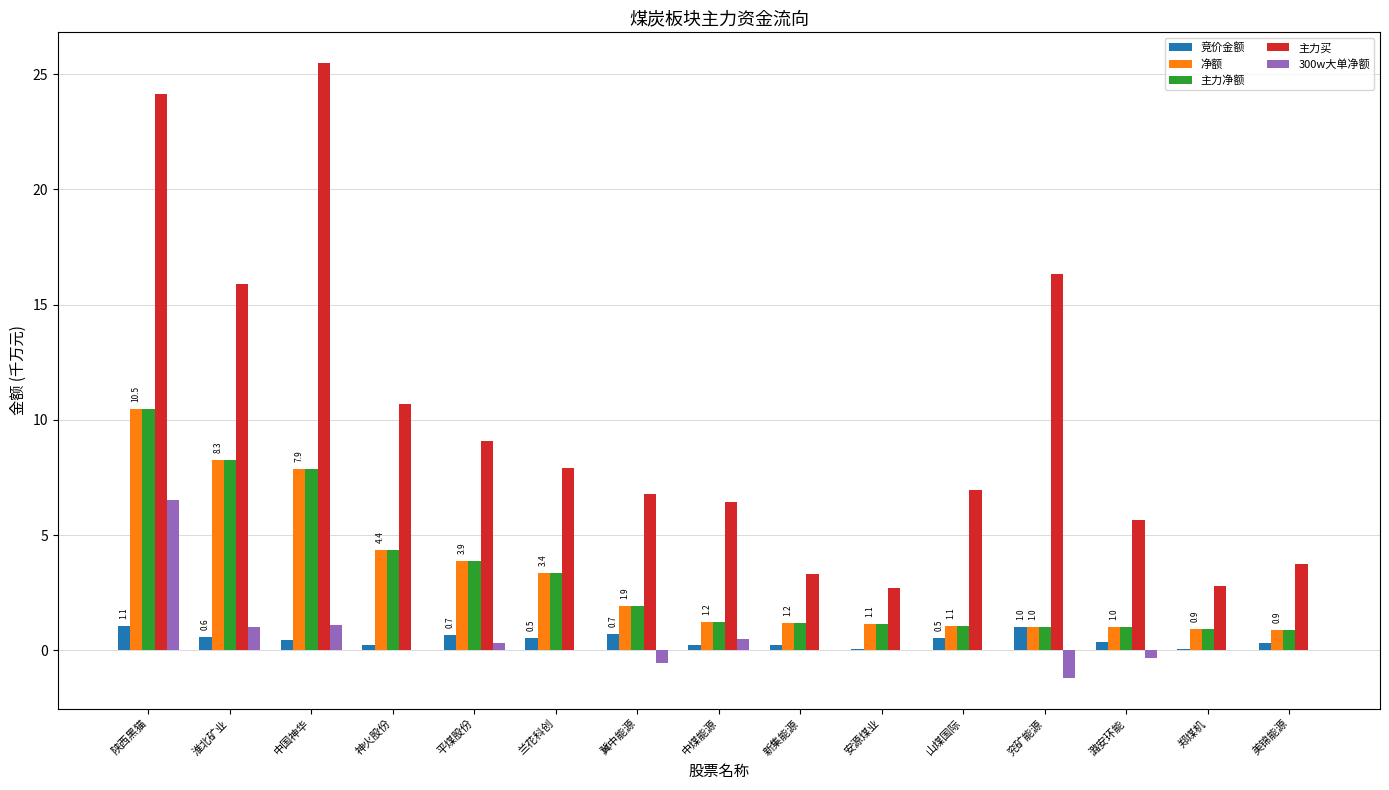

Is the value of 主力买 at 神火股份 greater than the value of 竞价金额 at 中煤能源?

Yes